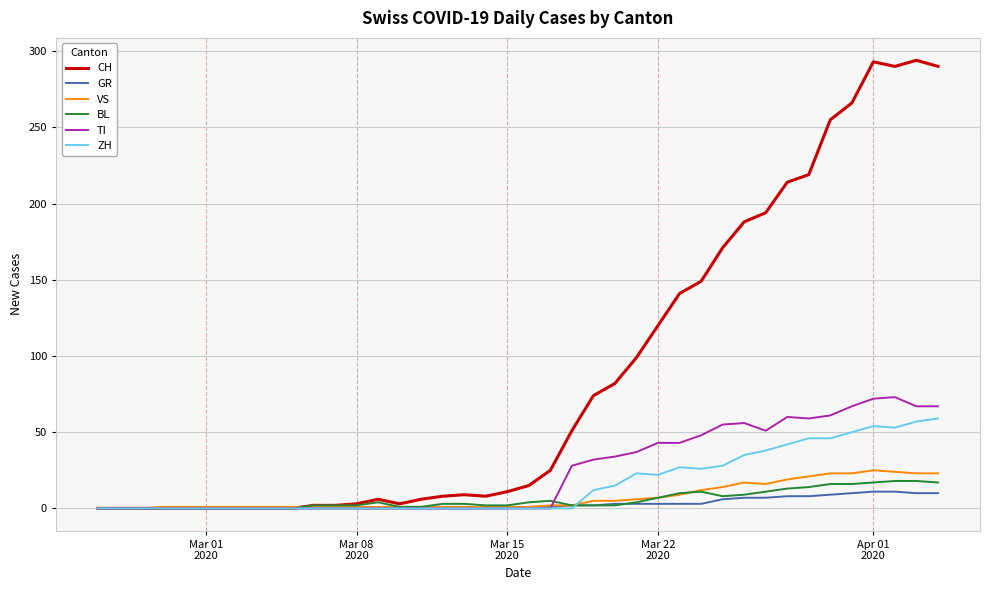

Which series has the largest total across all categories?

CH